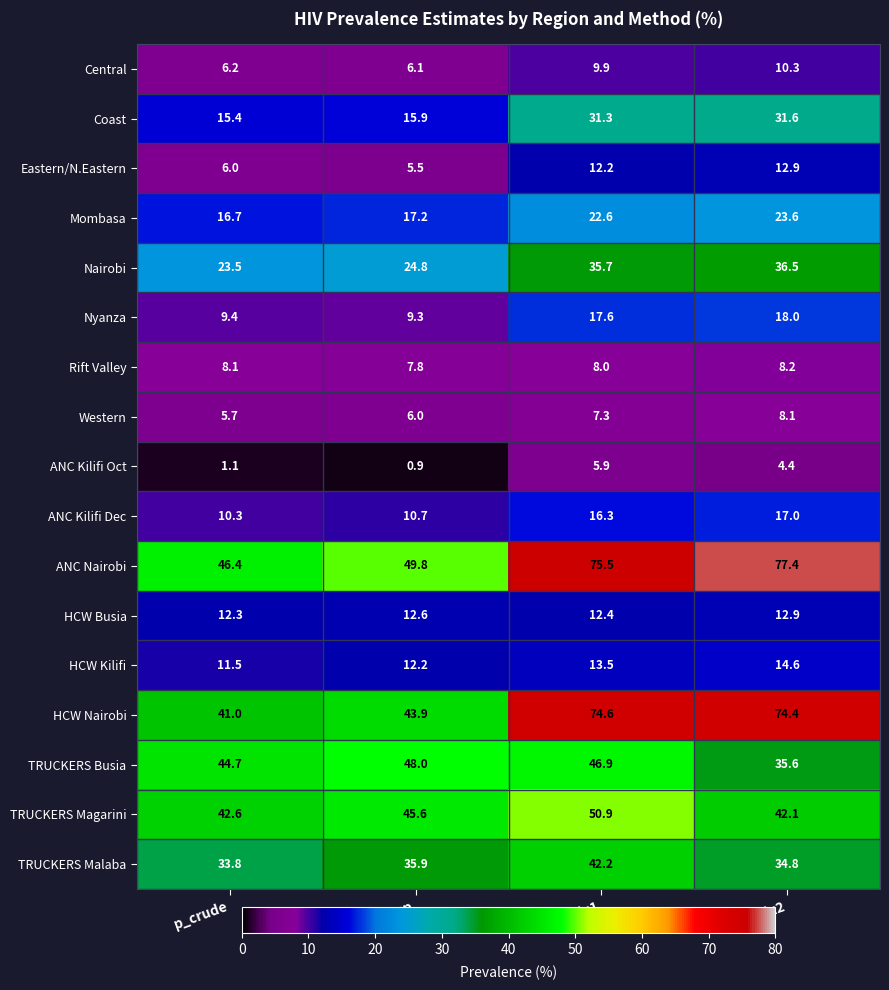

At which category is the sum across all series the highest?

p_mix1